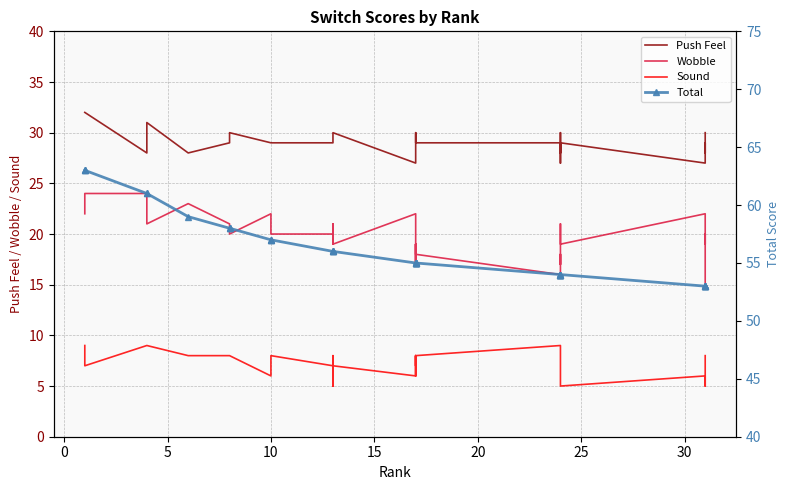

Which series has the widest spread of values?

Total